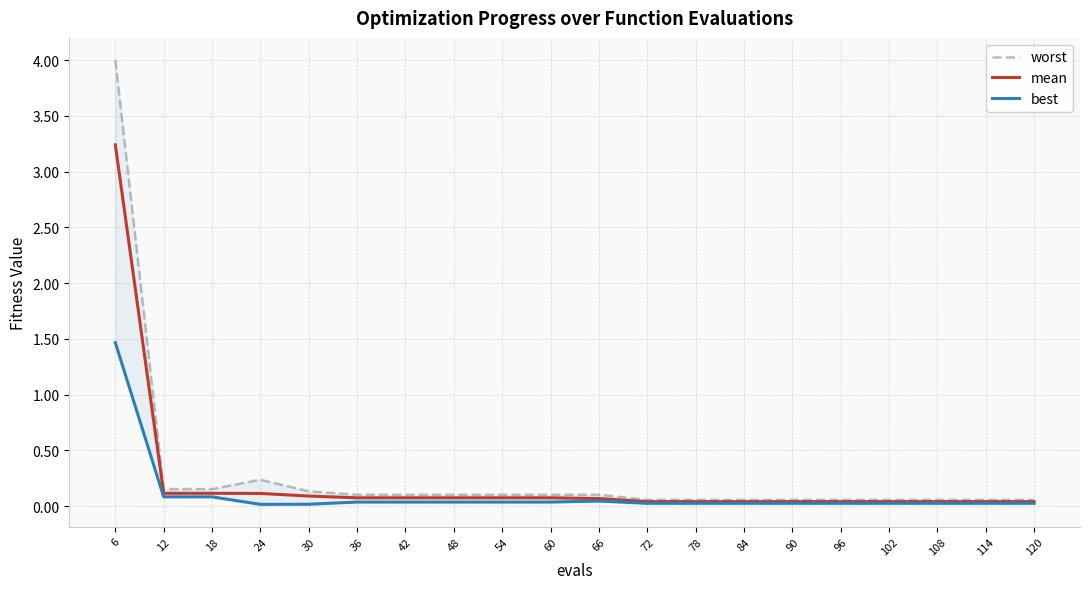

Which series has the largest total across all categories?

worst